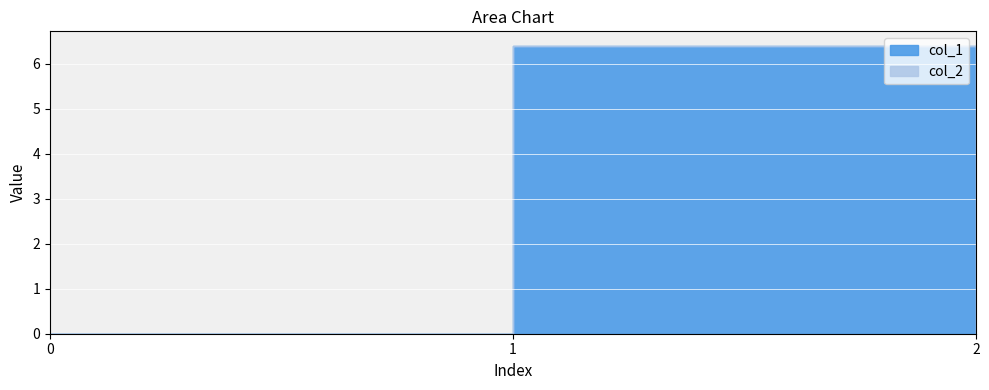

Which label corresponds to the largest value in the chart?

1